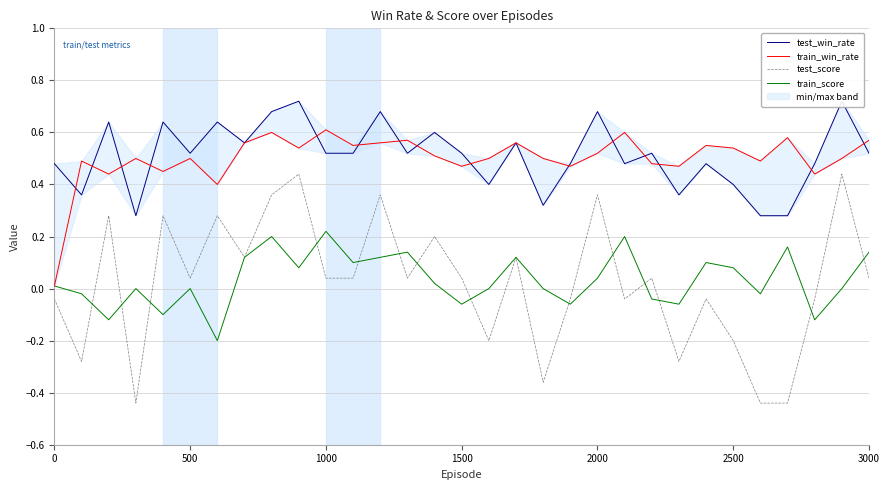

At how many categories does at least one series exceed 0?

31